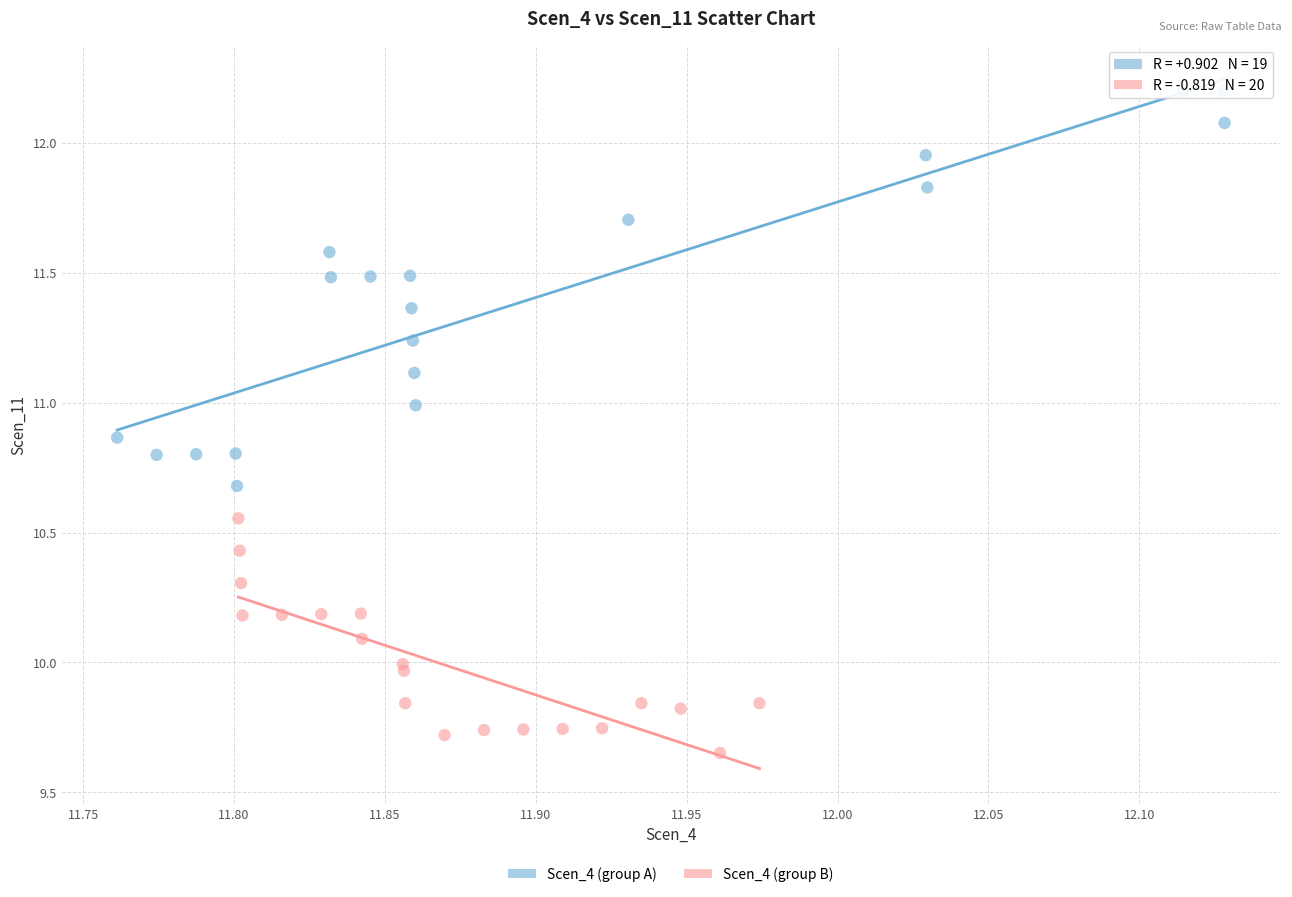

Which series reaches the minimum Y coordinate?

Scen_4 (group B)